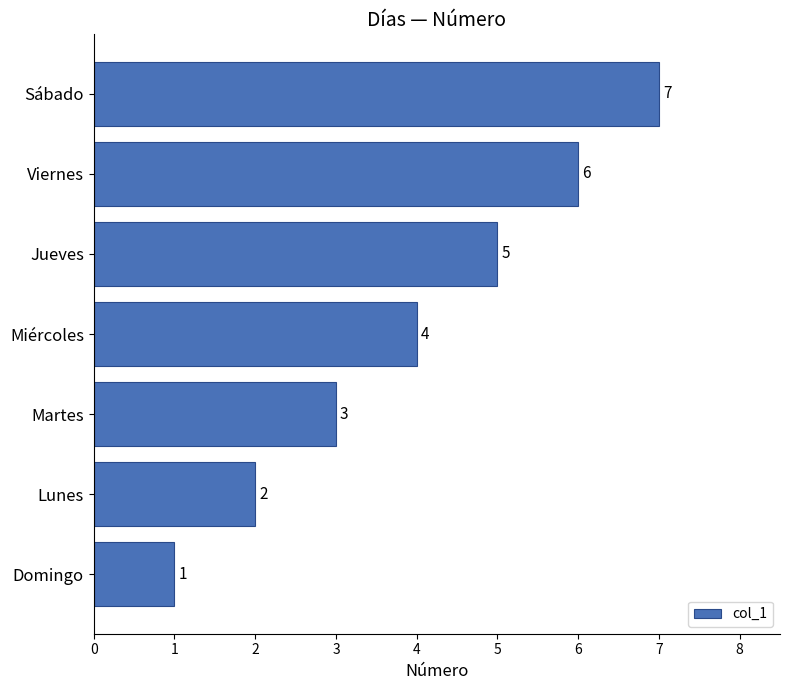

Approximately how many times larger is the value at Viernes compared to Lunes?

3.0